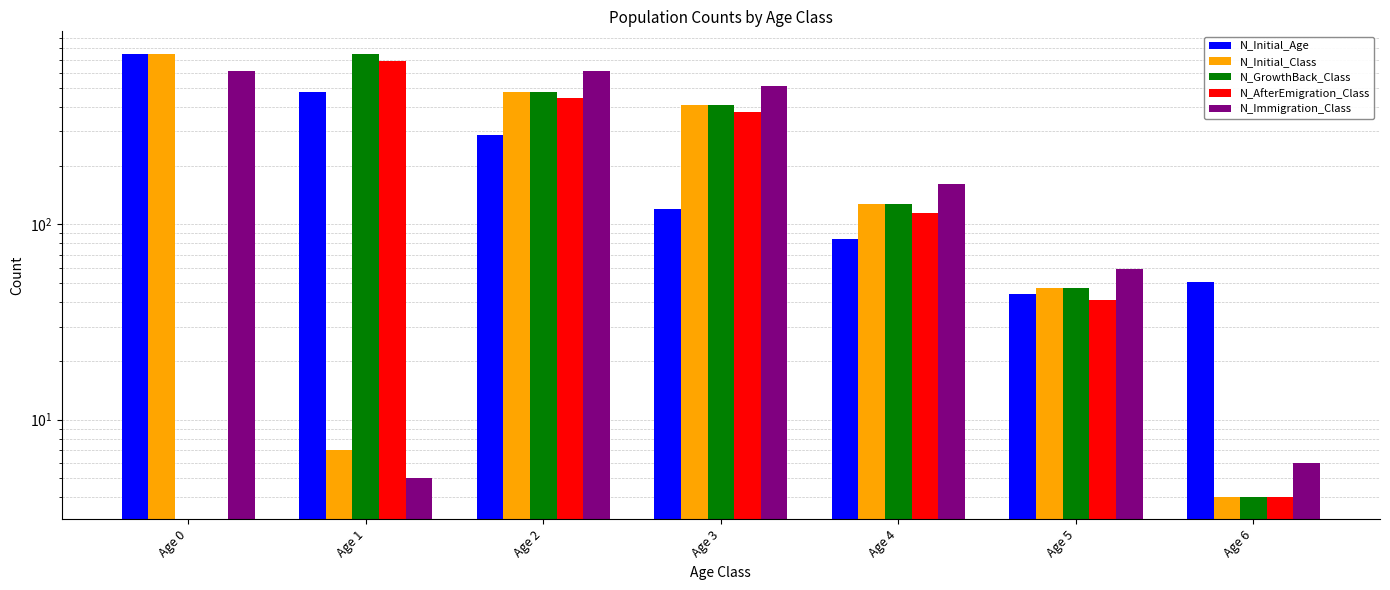

What is the average value of the N_Initial_Age series?

259